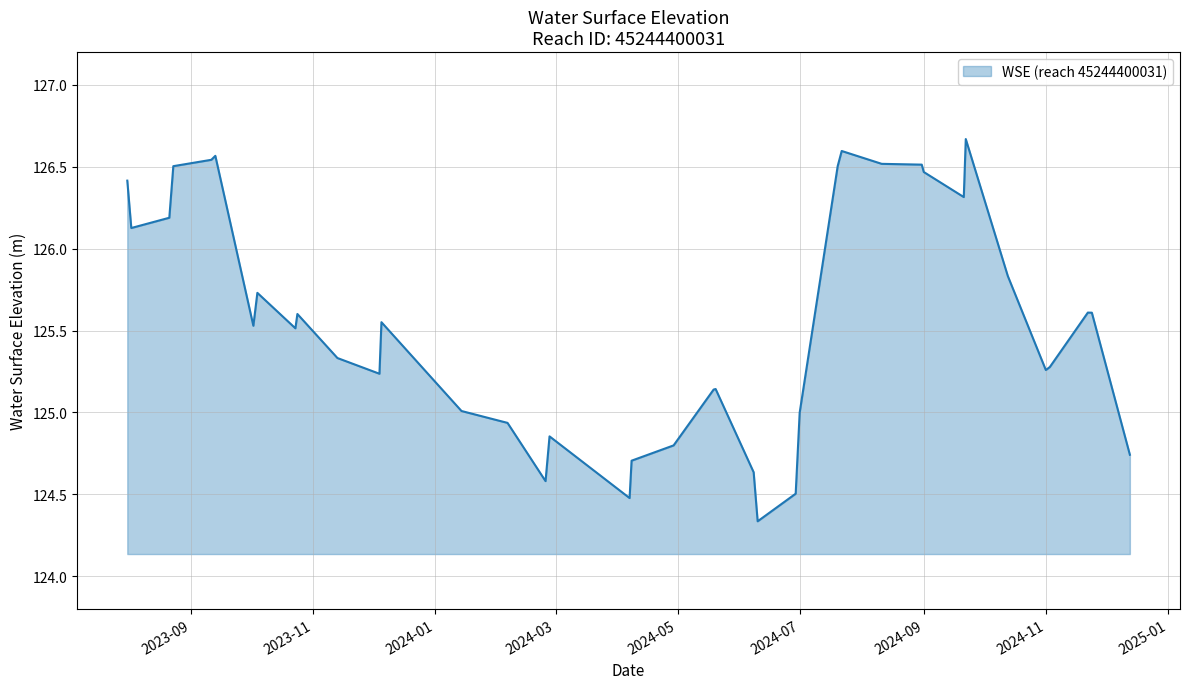

What is the difference between the maximum and minimum values?

2.3